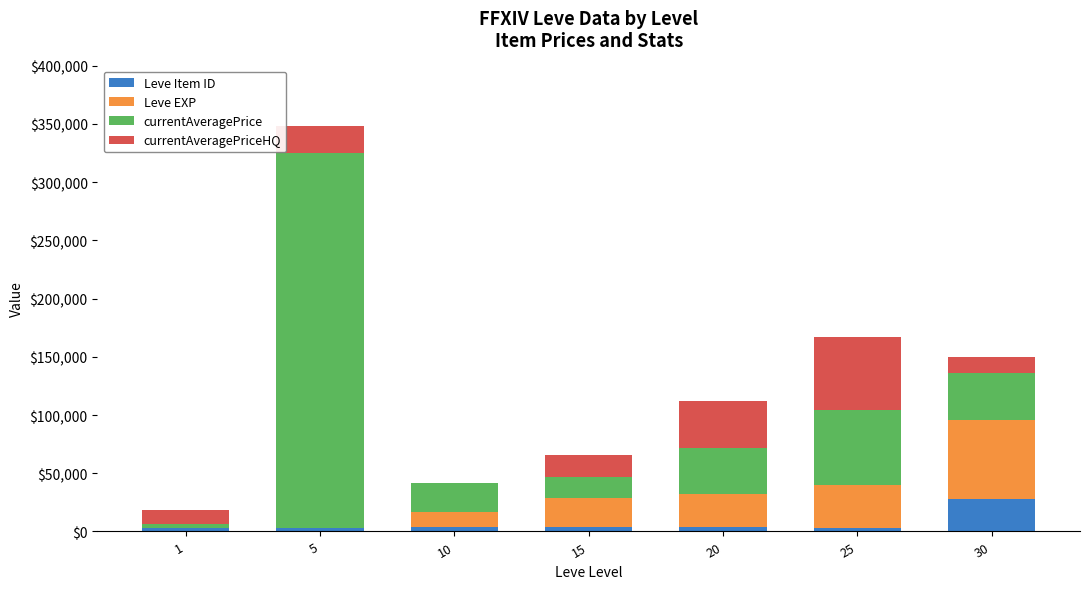

What is the sum of all Leve Item ID values?

48857